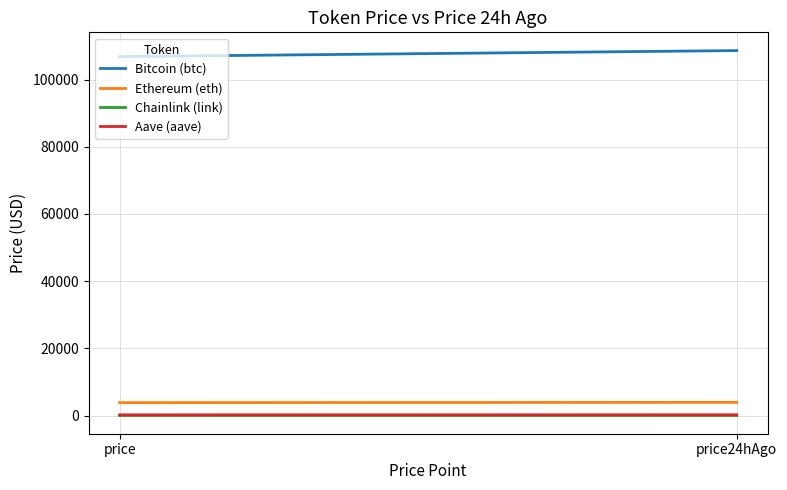

Reading left to right, what are all the values shown in this chart?

Bitcoin (btc): price=106826.0	price24hAgo=108614.0
Ethereum (eth): price=3838.7	price24hAgo=3920.0
Chainlink (link): price=16.7	price24hAgo=17.4
Aave (aave): price=206.8	price24hAgo=222.9